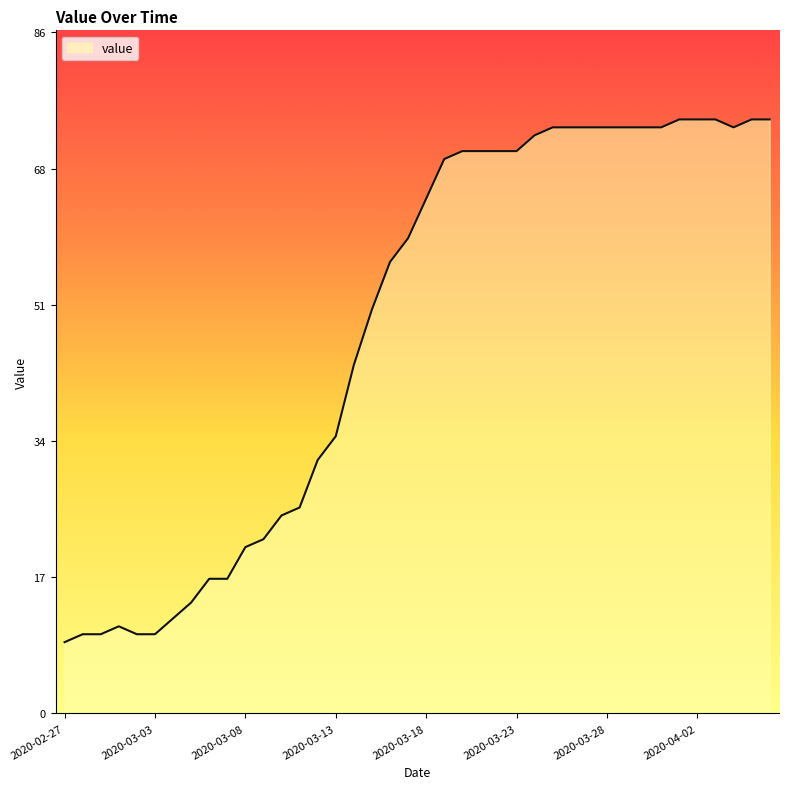

Is it true that the value at 2020-03-08 is 21?

True